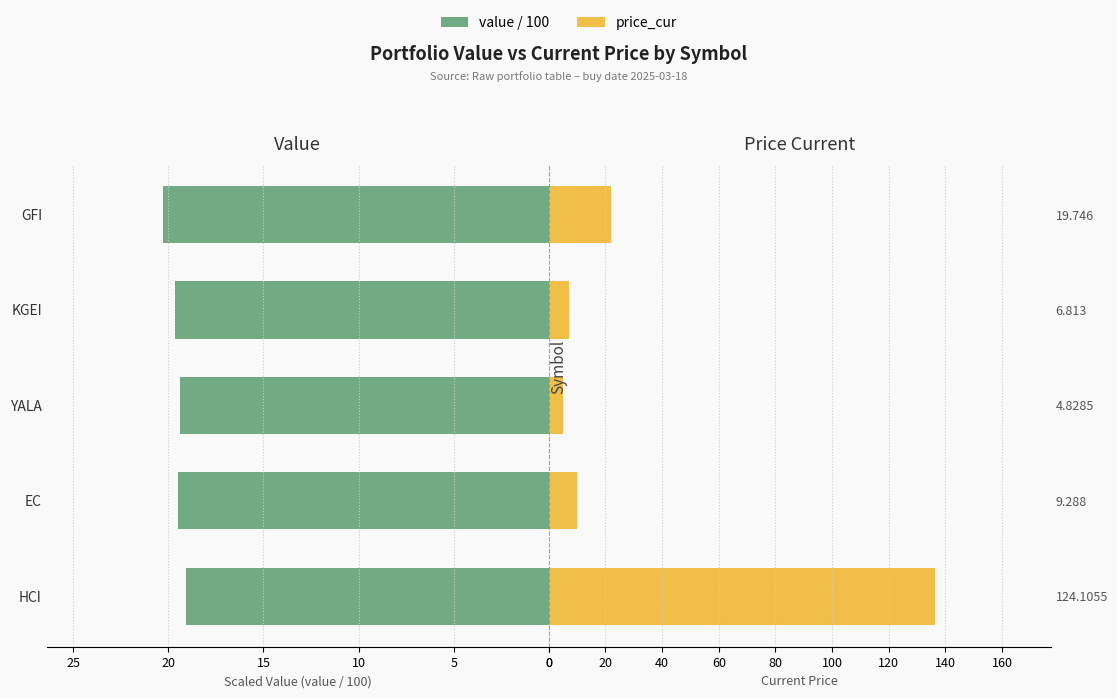

Reading left to right, what are all the values shown in this chart?

value / 100: 19.1	19.5	19.4	19.6	20.3
price_cur: 136.3	10.1	5.1	7.3	21.8